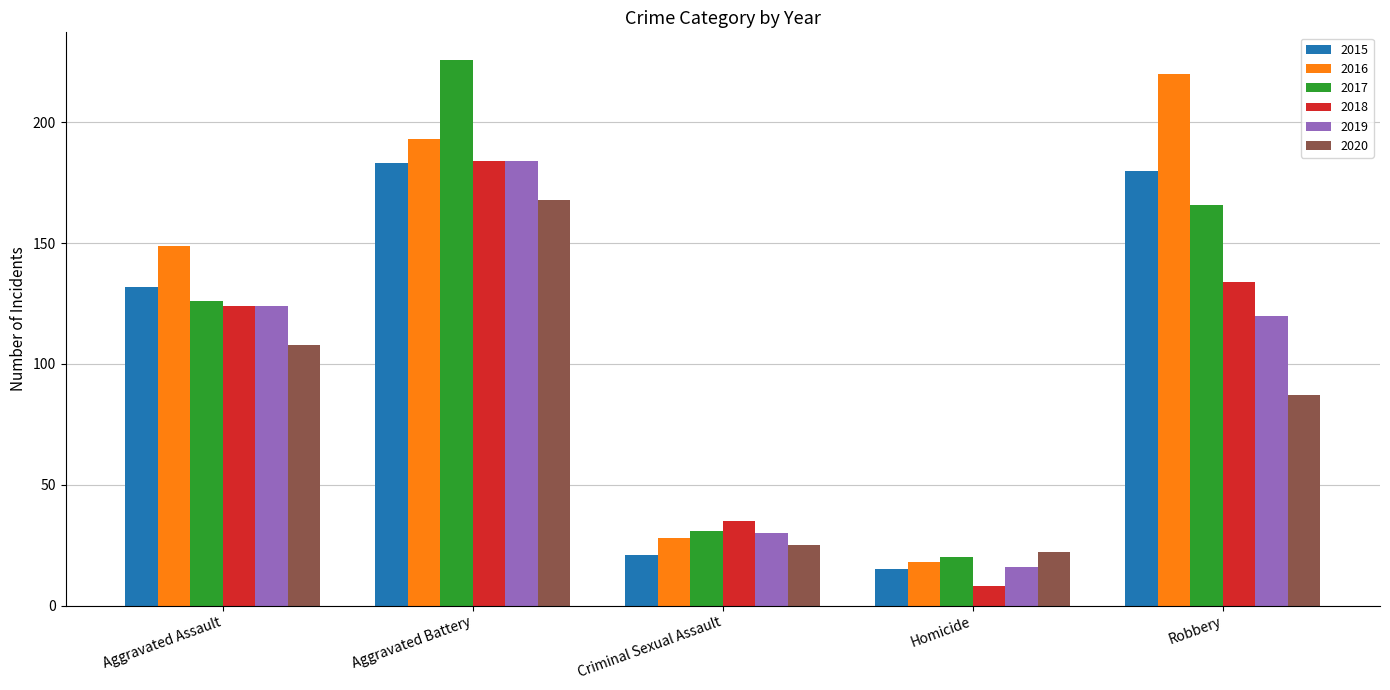

Count the number of data series in this chart.

6